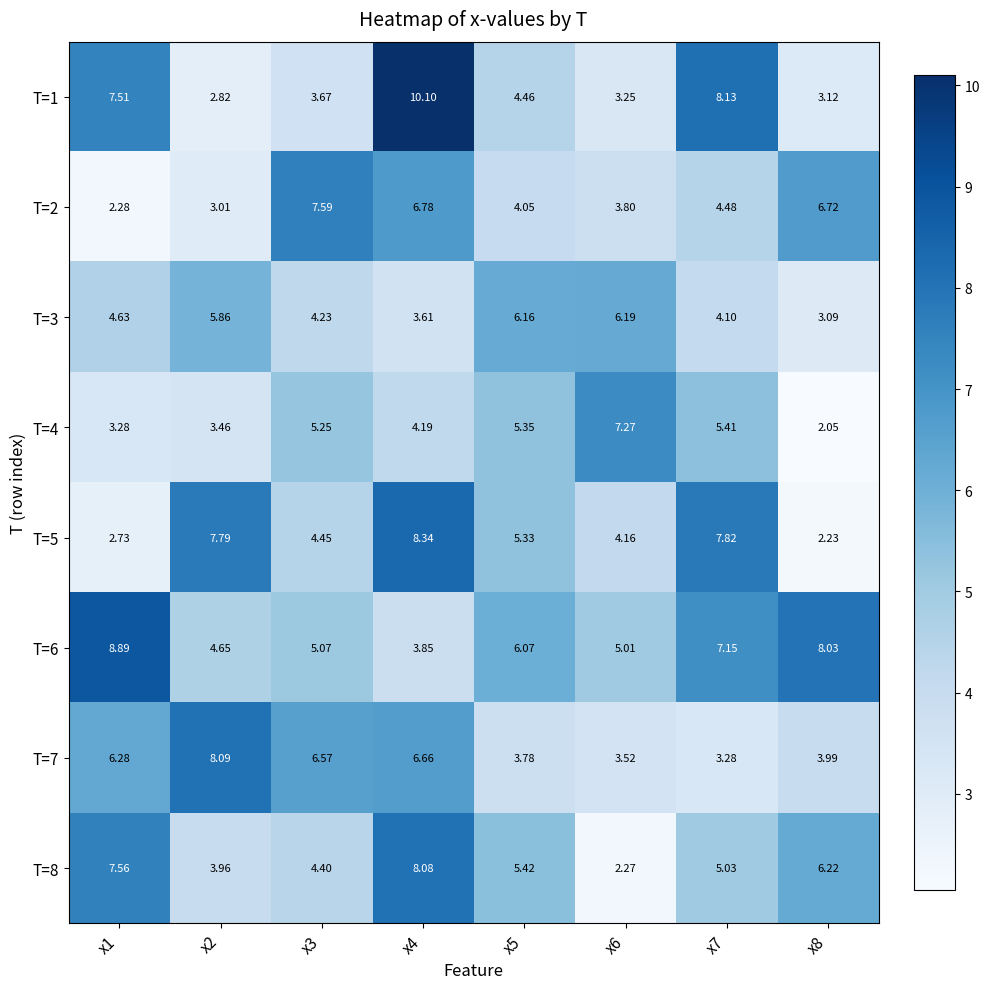

Count the number of data series in this chart.

8